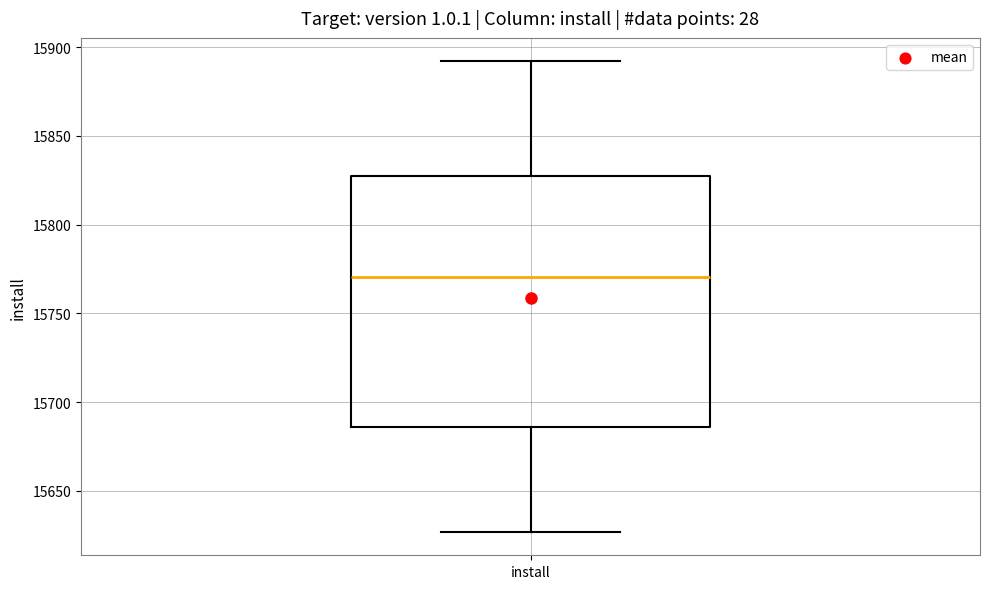

Where does the lower whisker of the box for install end on the y-axis? The values are not printed on the chart, so give them approximately, as read against the axis.

15625